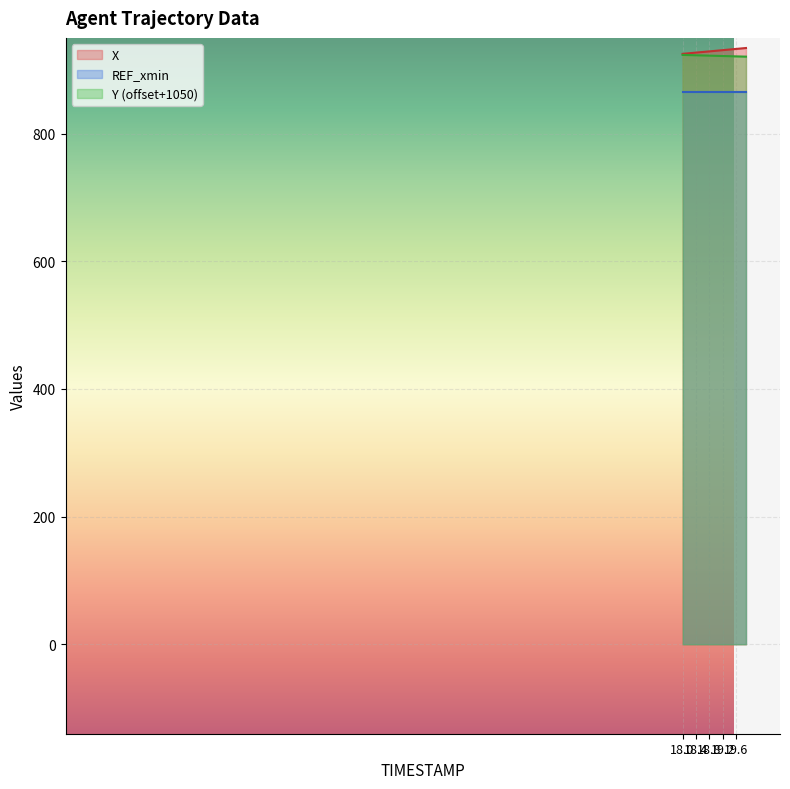

True or false: X and REF_xmin intersect in this chart.

False